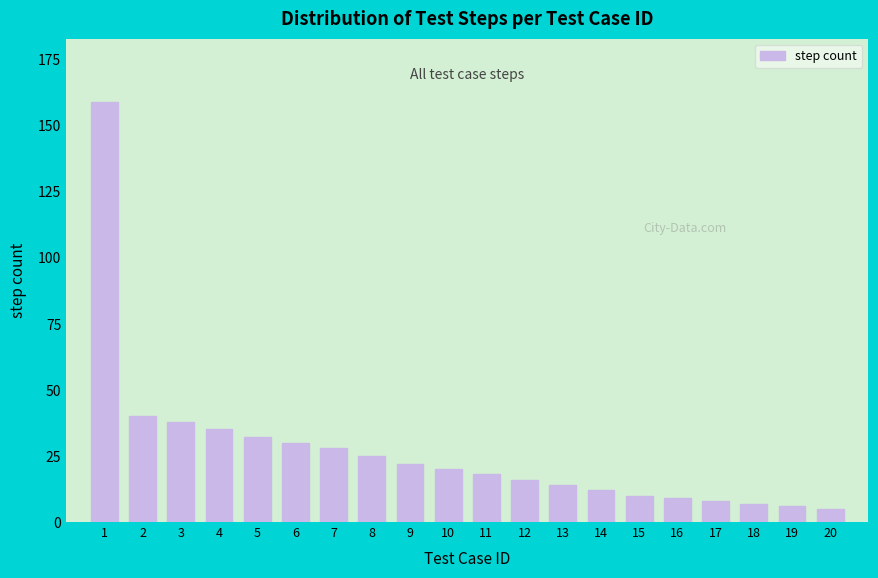

Reading left to right, what are all the values shown in this chart?

1=159	2=40	3=38	4=35	5=32	6=30	7=28	8=25	9=22	10=20	11=18	12=16	13=14	14=12	15=10	16=9	17=8	18=7	19=6	20=5